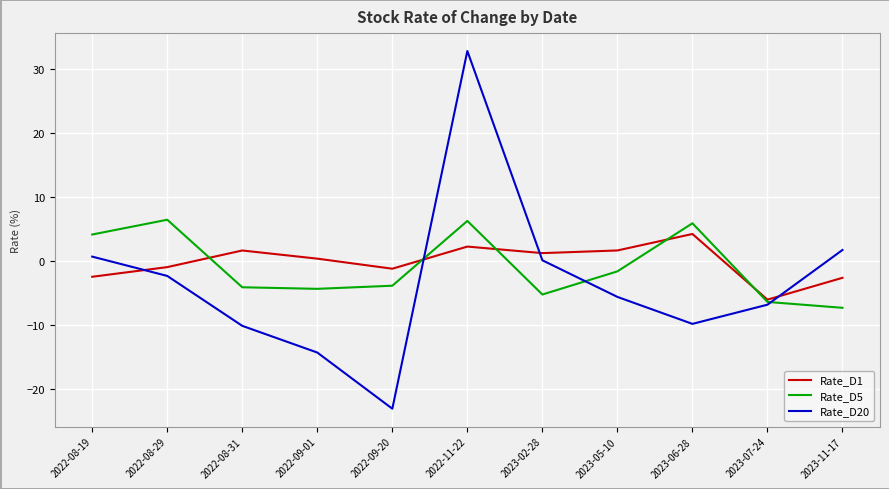

Does the chart display data point markers on the line(s)?

No